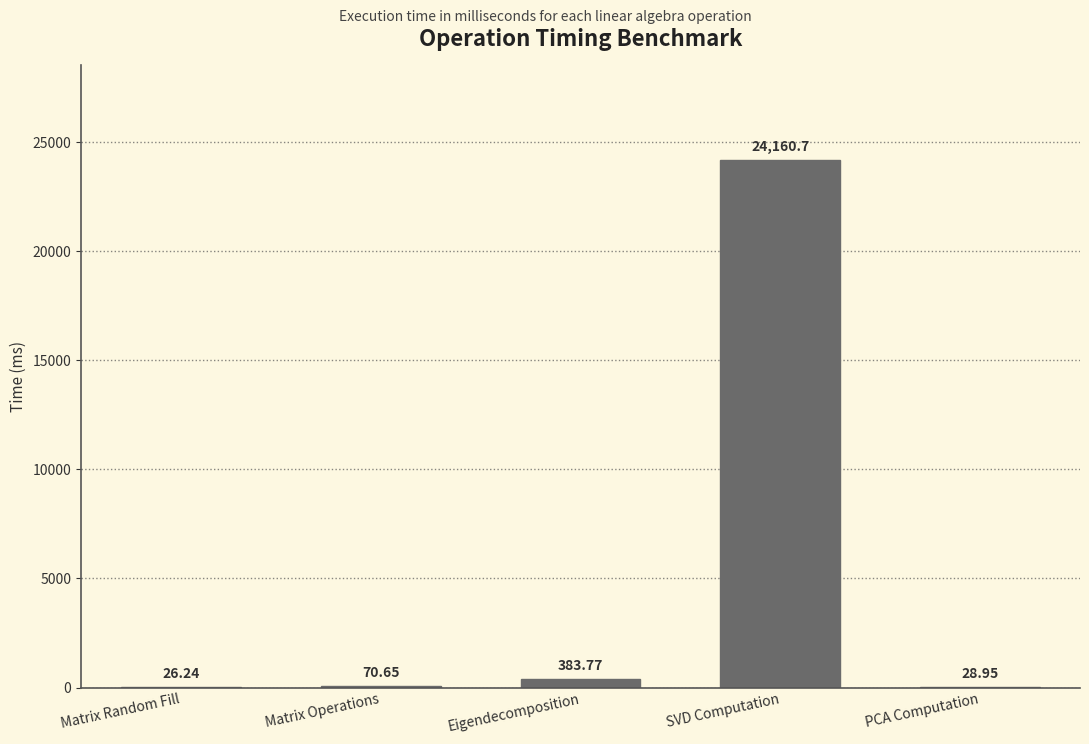

What is the sum of all values?

24670.3